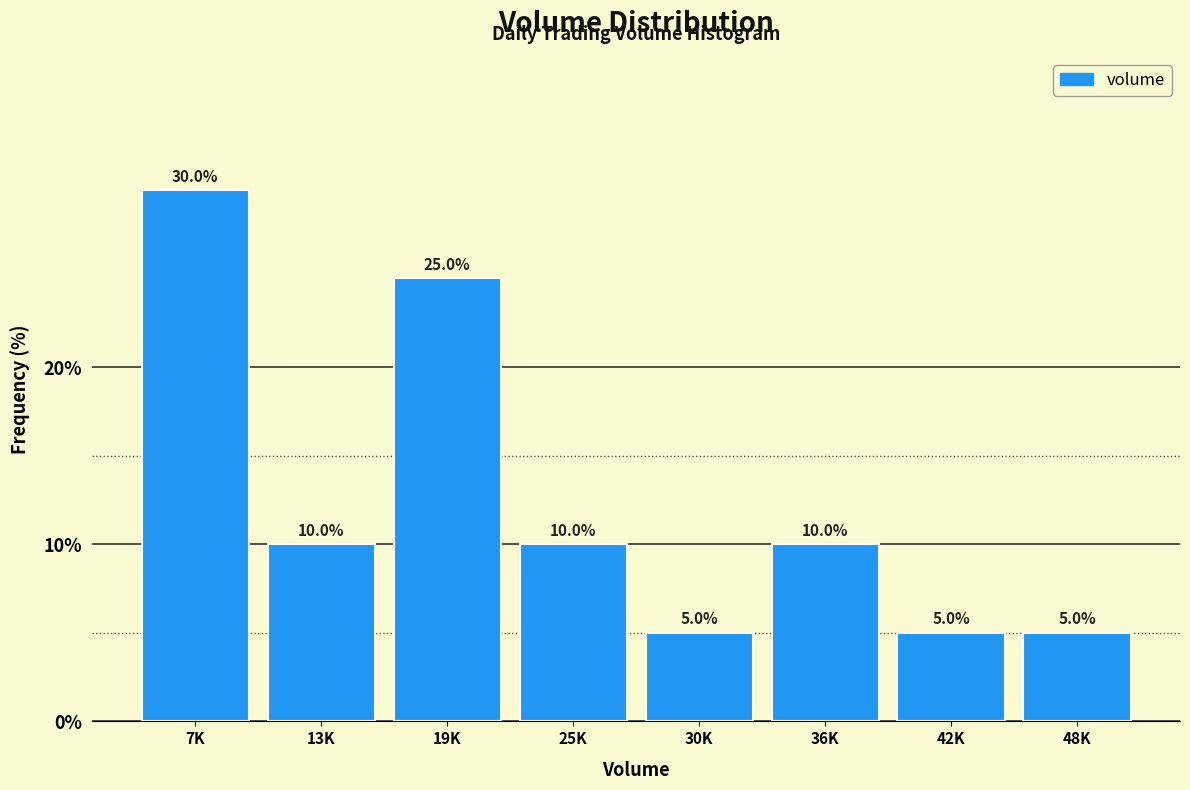

Reading right to left, extract all data points from this chart.

48K=5	42K=5	36K=10	30K=5	25K=10	19K=25	13K=10	7K=30